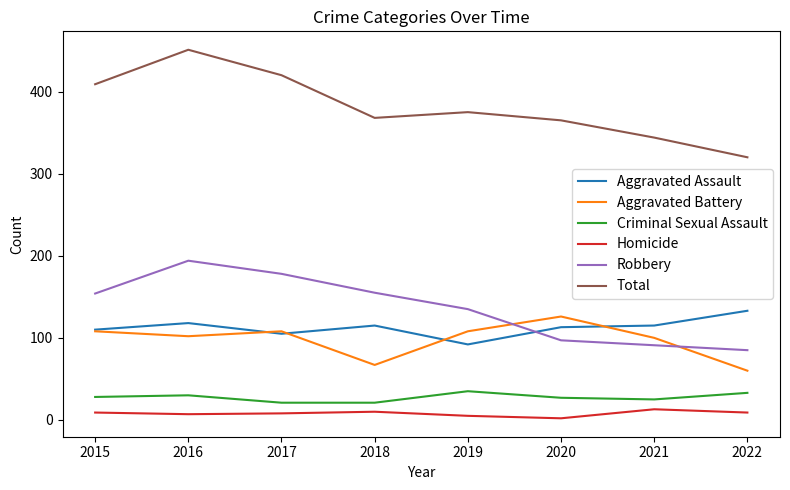

Read the Robbery value at 2019.

135